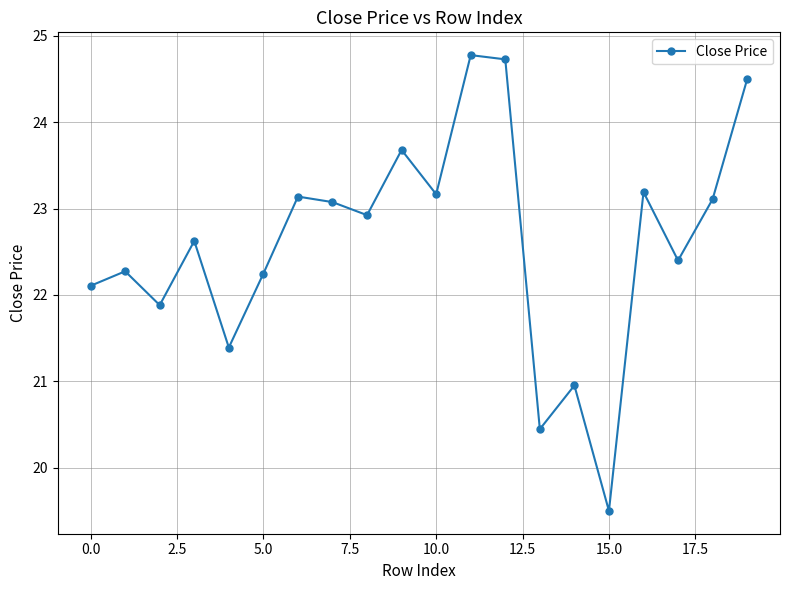

Does the chart have visible grid lines?

Yes